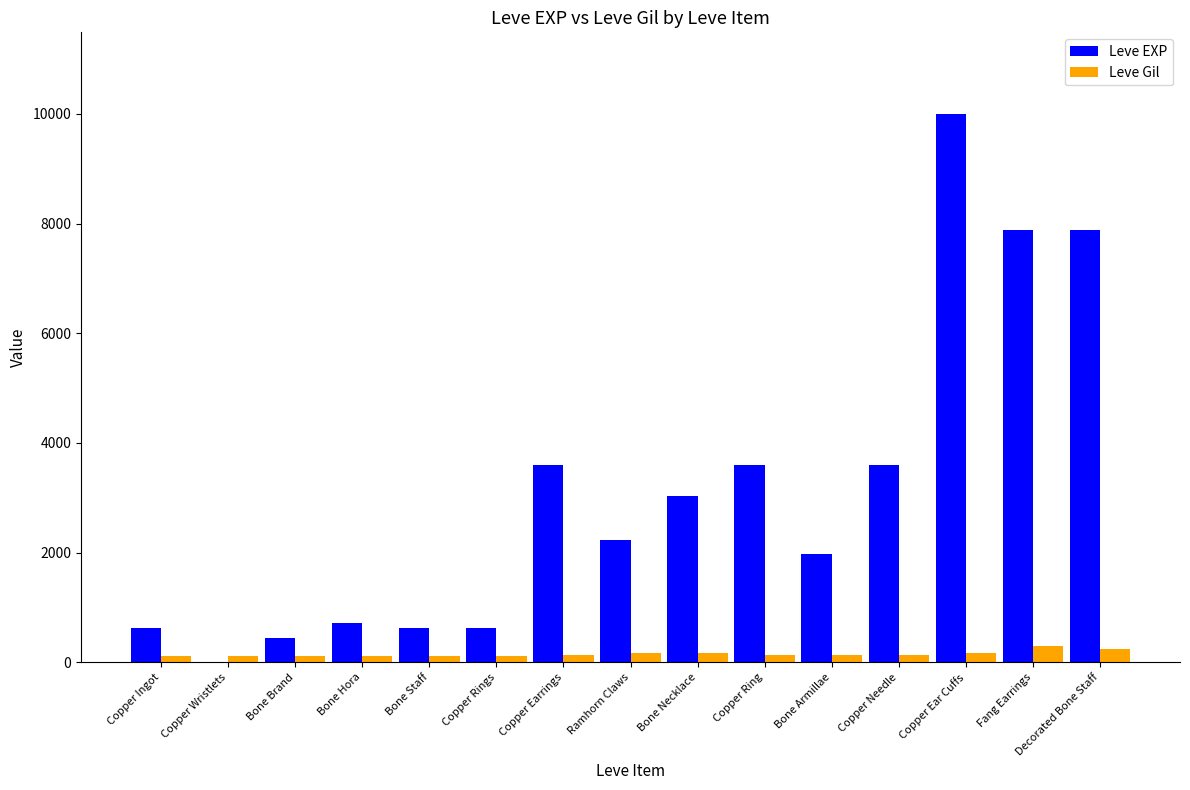

The value of Leve EXP at Copper Wristlets is 1. True or false?

True